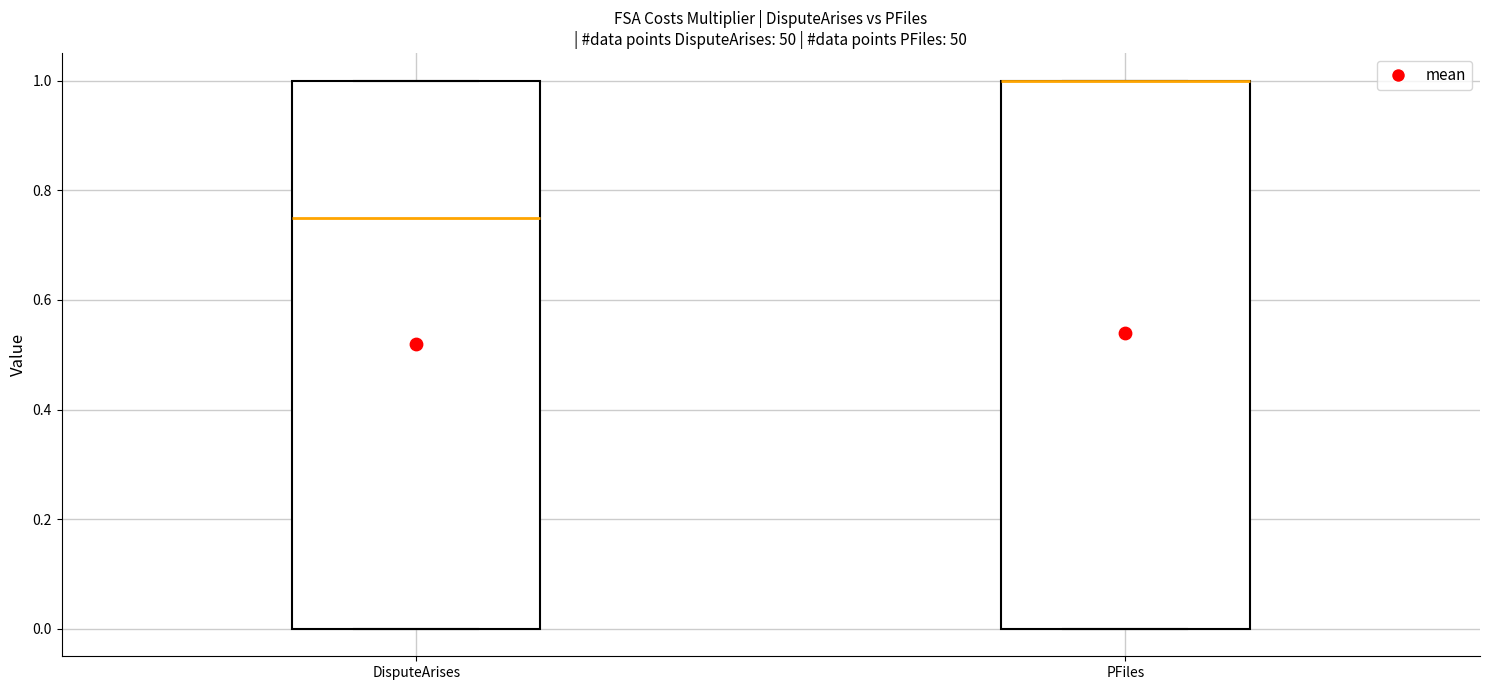

Reading left to right, read every box against the y-axis: the position of its median line, the range the box covers, and the ends of its whiskers. The values are not printed on the chart, so give them approximately, as read against the axis.

DisputeArises: median 0.76, box 0.00 to 1.00, whiskers 0.00 to 1.00
PFiles: median 1.00 (drawn on the box's upper edge), box 0.00 to 1.00, whiskers 0.00 to 1.00